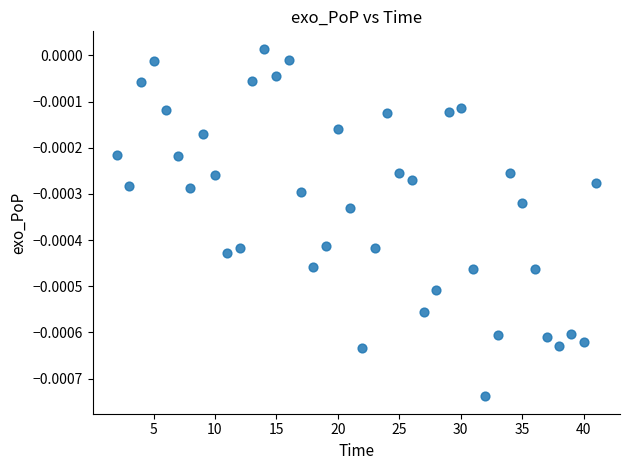

What is the range of X values (max minus min)?

39.0